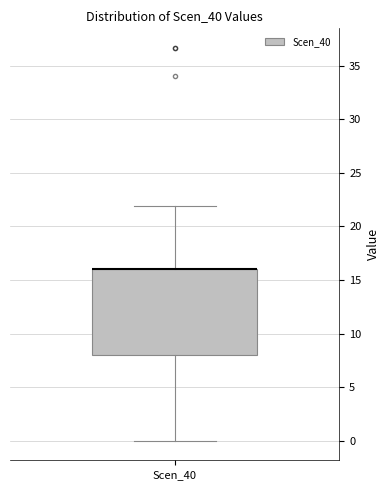

Read this box plot against the y-axis: the position of the median line, the range covered by the box, and the ends of both whiskers. The values are not printed on the chart, so give them approximately, as read against the axis.

median 16 (drawn on the box's upper edge), box 8 to 16, whiskers 0 to 22